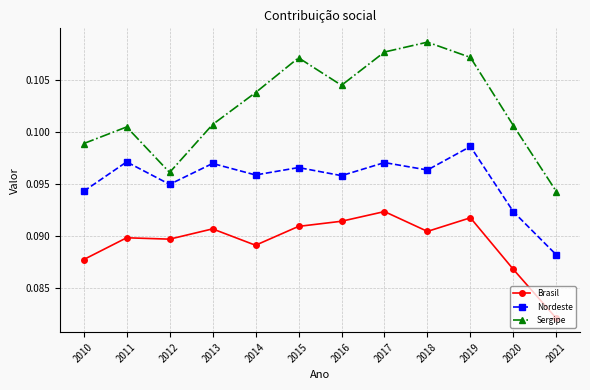

At how many categories does at least one series exceed 0?

12